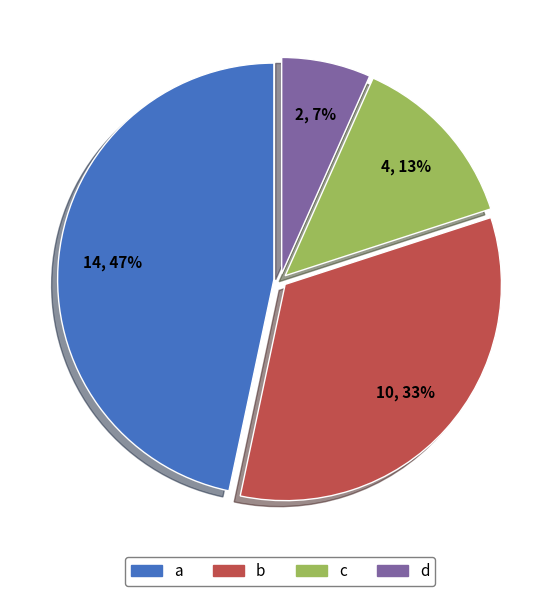

The c slice represents 25% of the pie. True or false?

False